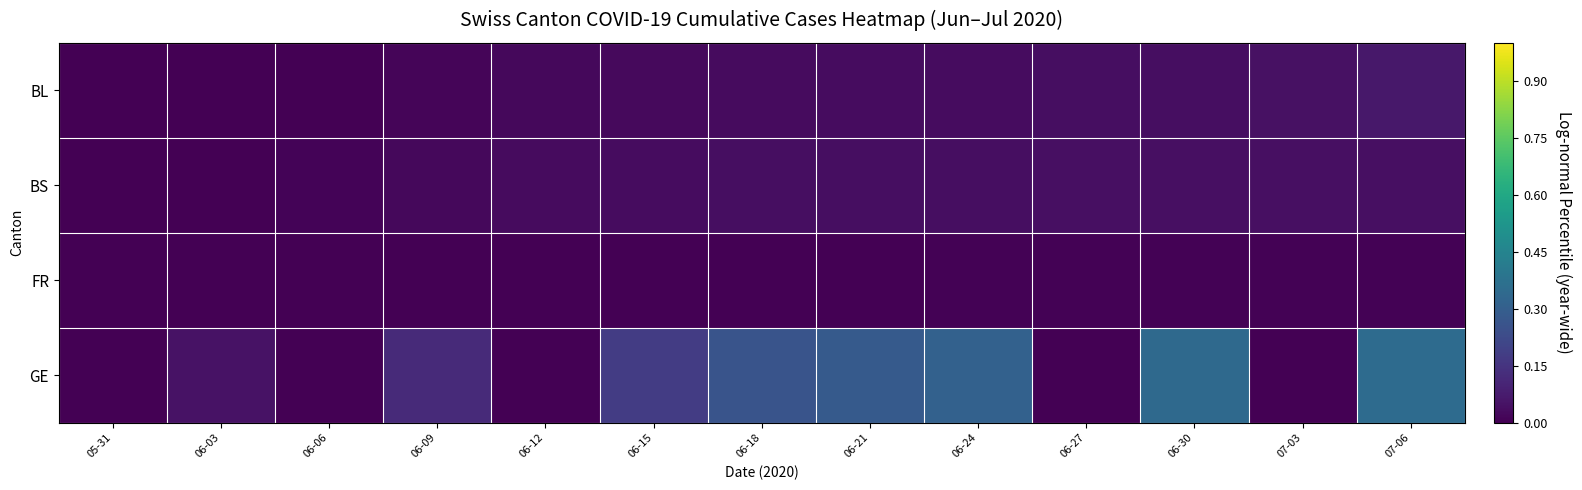

How many categories are shown in the chart?

13